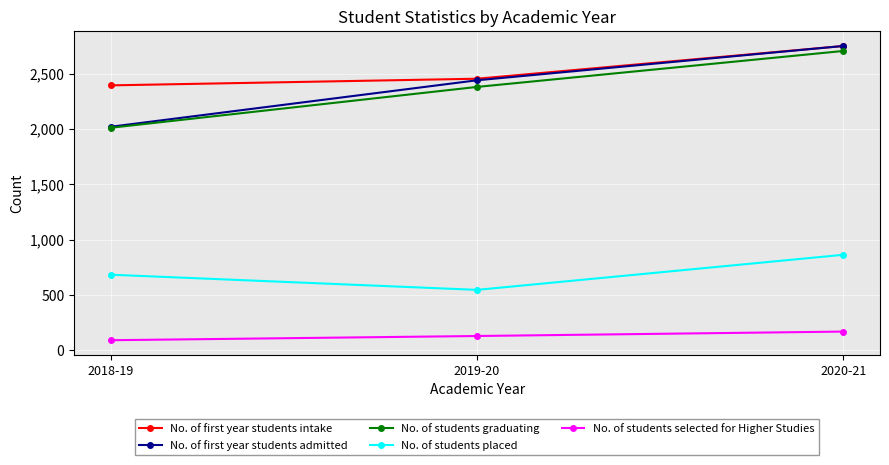

Between 2018-19 and 2020-21, which series saw the biggest shift?

No. of first year students admitted